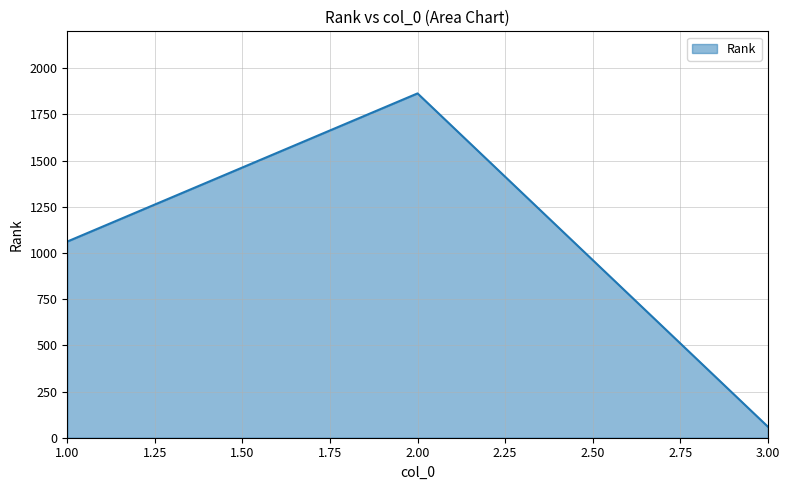

Approximately how many times larger is the value at 1.00 compared to 3.00?

17.7